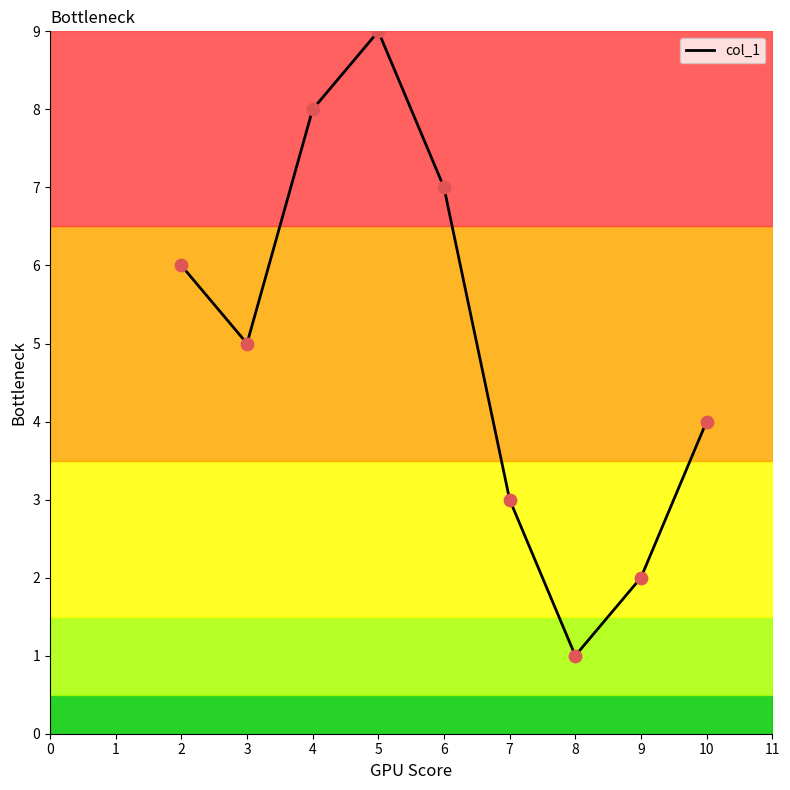

What is the ratio of the value at 8 to the value at 6?

0.1